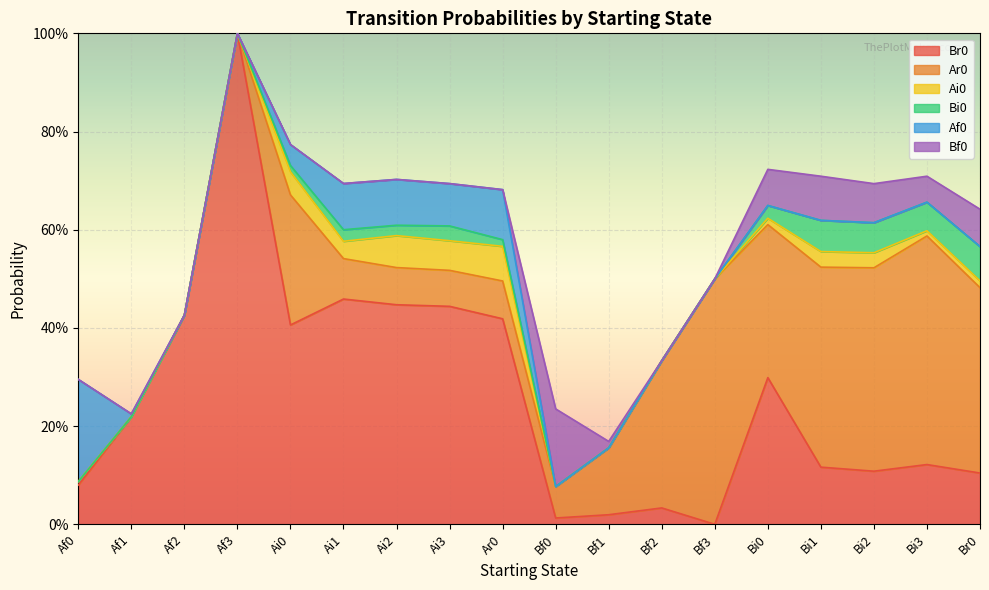

What are all the series names shown in the legend?

Br0, Ar0, Ai0, Bi0, Af0, Bf0